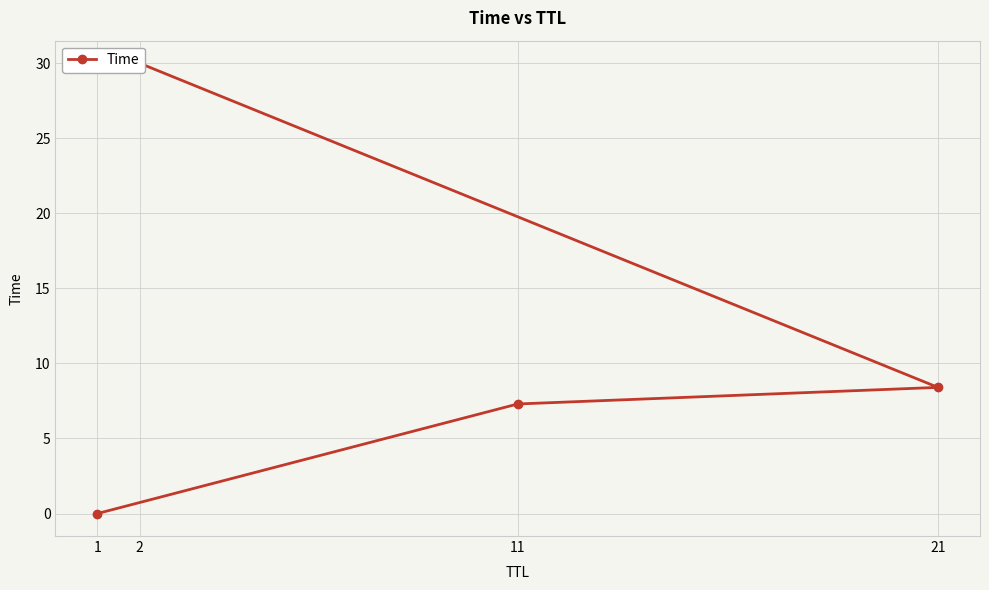

Is it true that the value at 11 is 7.3?

True